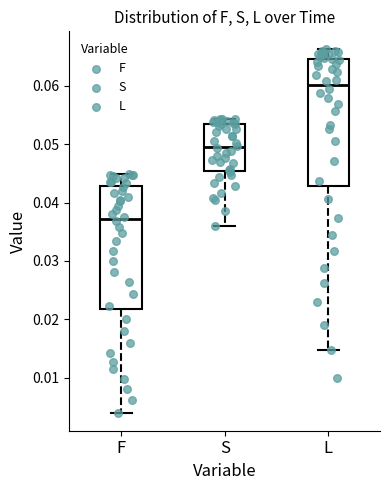

Which box has the lowest median line?

F